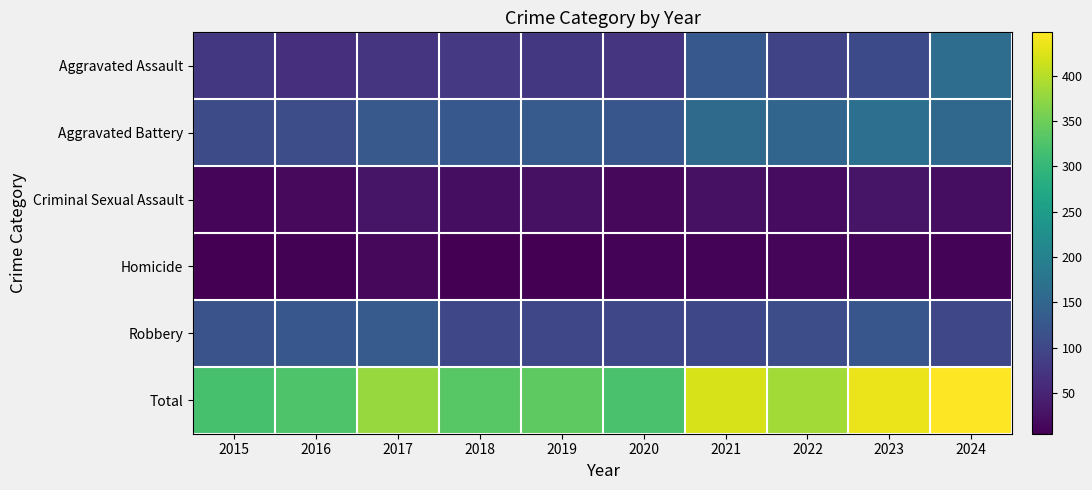

What is the smallest value displayed?

5